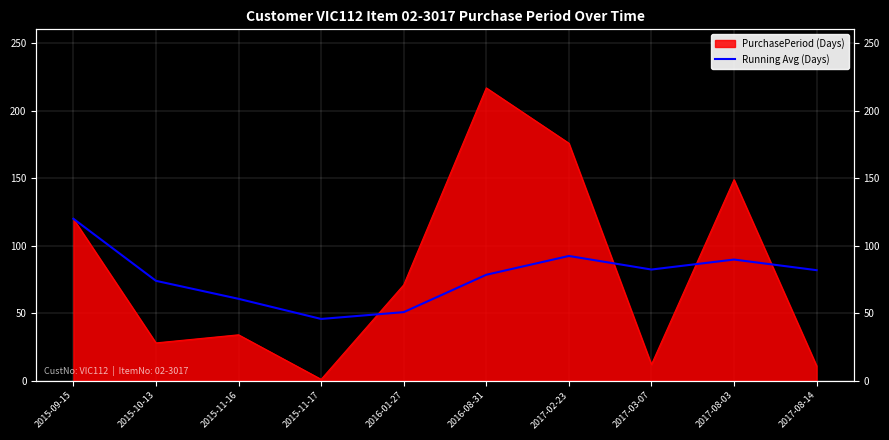

How many lines are shown in the chart?

1